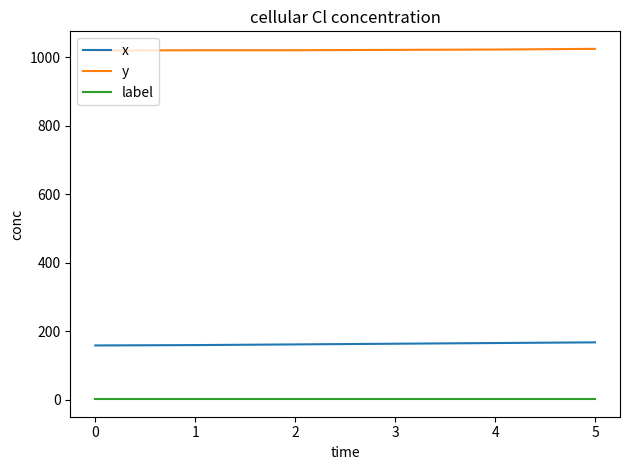

Is this an area chart (filled region under the line)?

No